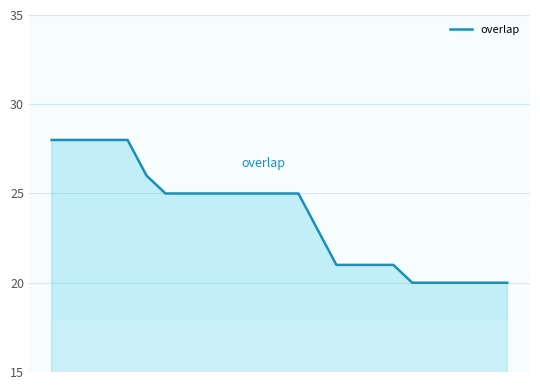

What is the difference between the maximum and minimum values?

8